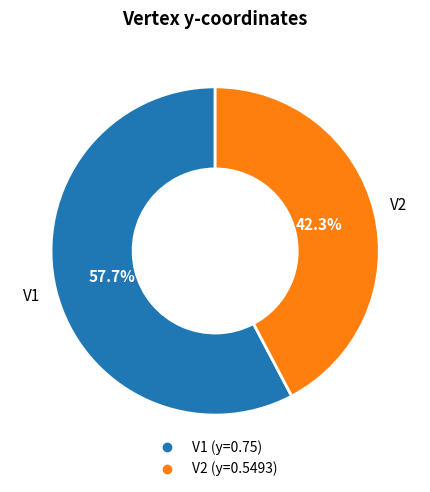

To the nearest percent, what is the average slice percentage?

50%